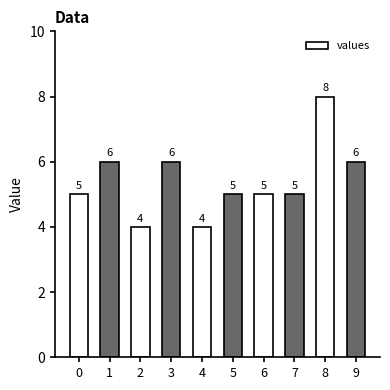

What is the approximate value at 5?

5